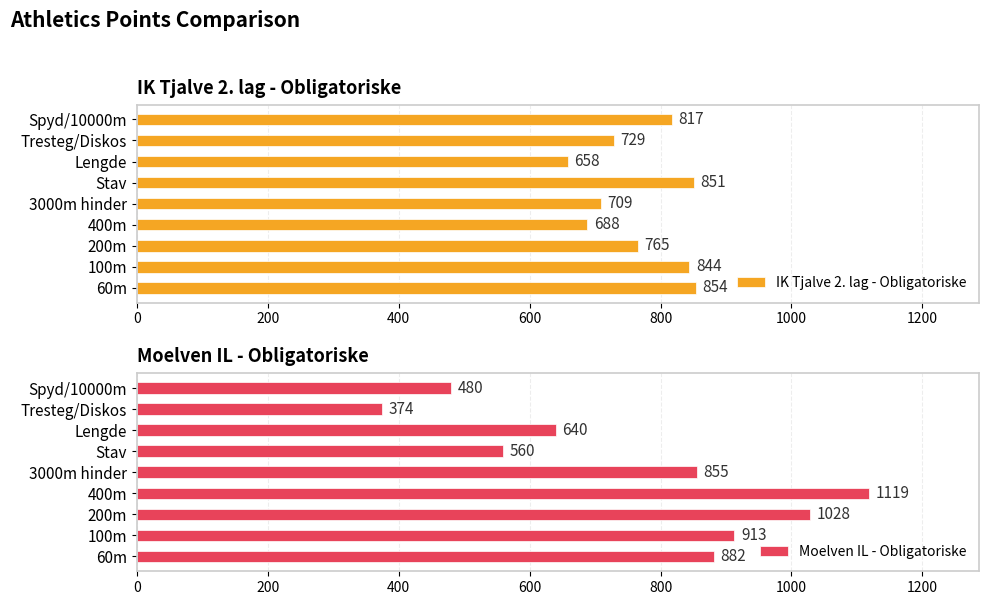

What is the sum of the IK Tjalve 2. lag - Obligatoriske values at 60m and Spyd/10000m?

1671